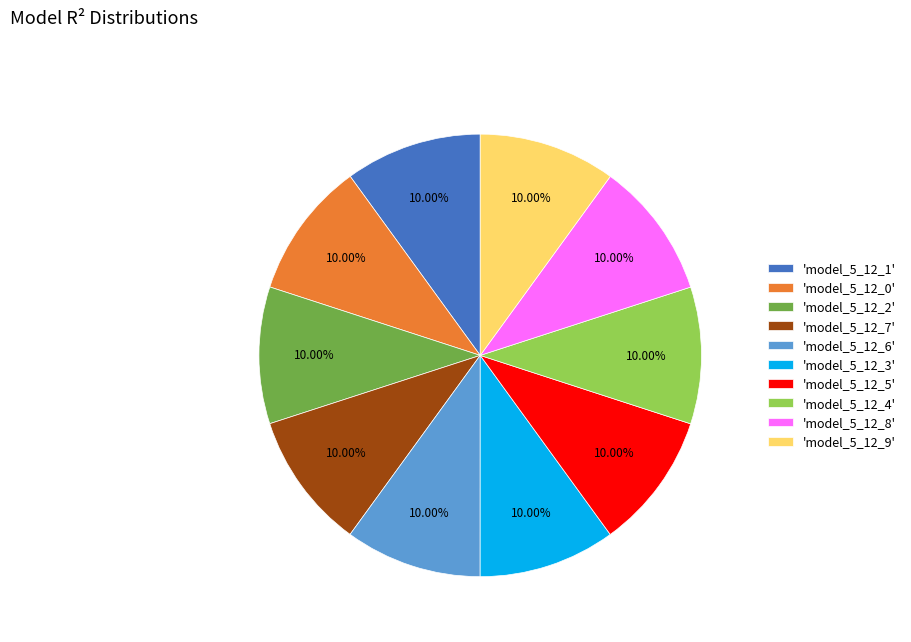

Do 'model_5_12_1' and 'model_5_12_2' together represent more than half of the pie?

No